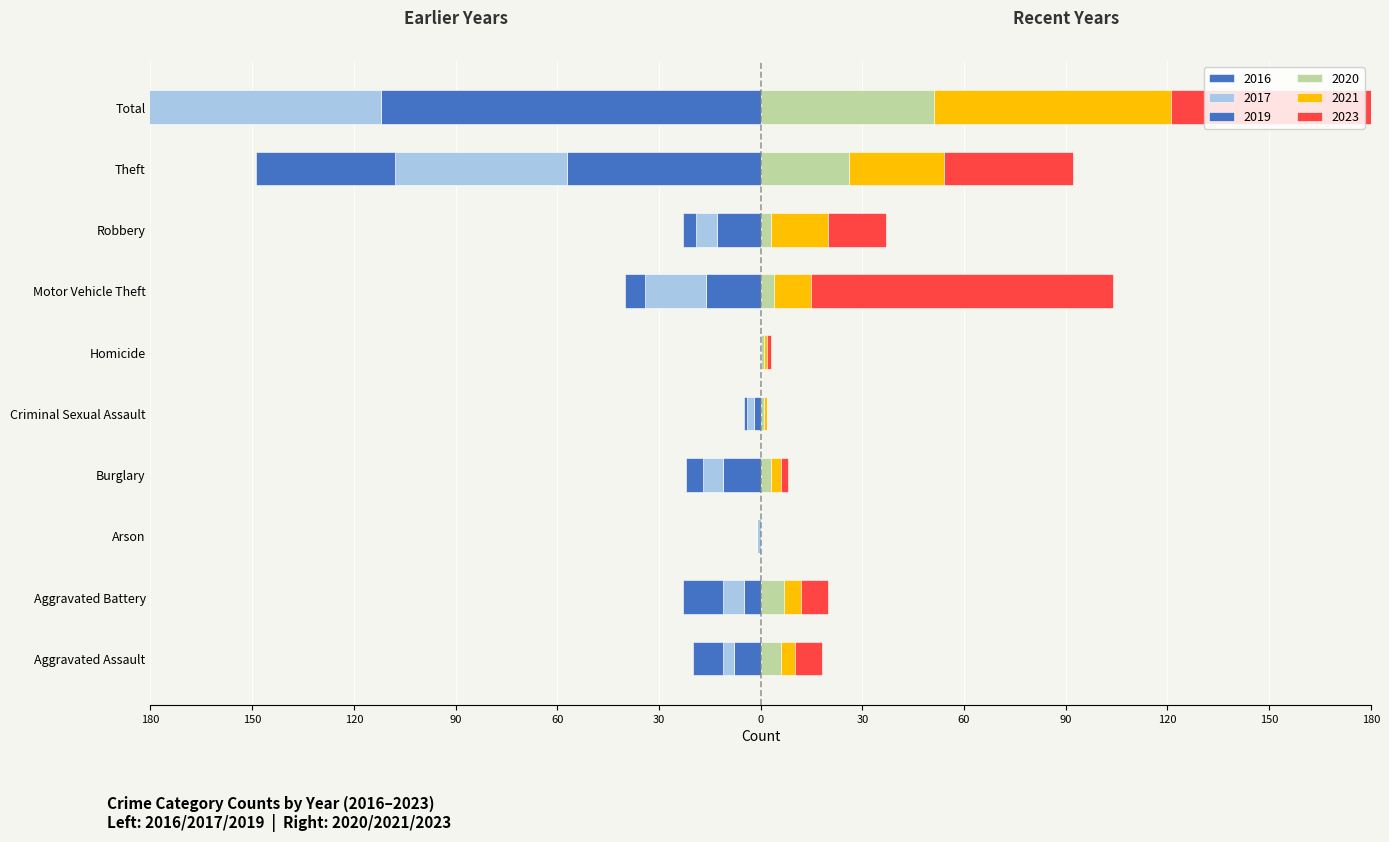

What is the maximum value shown in the chart?

164